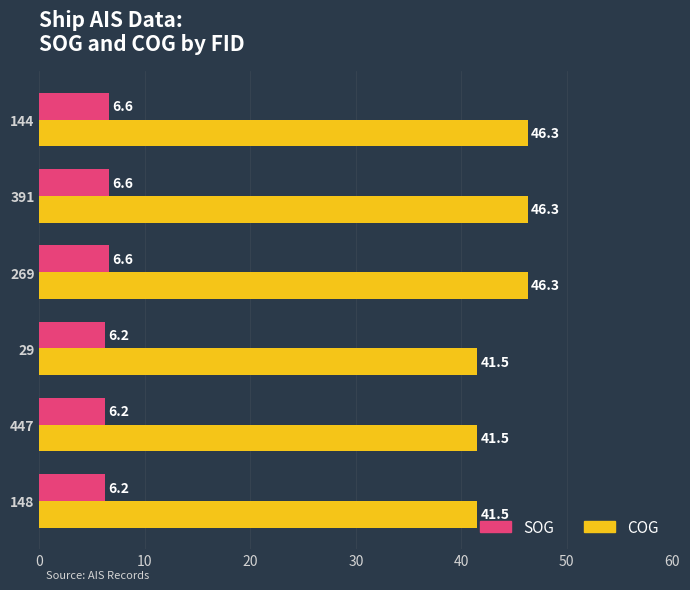

True or false: SOG has a value of 2.3 at 391.

False